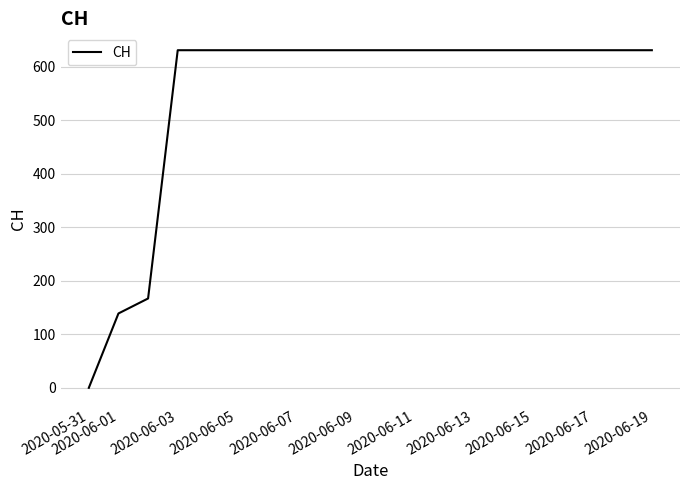

What is the difference between the maximum and minimum values?

631